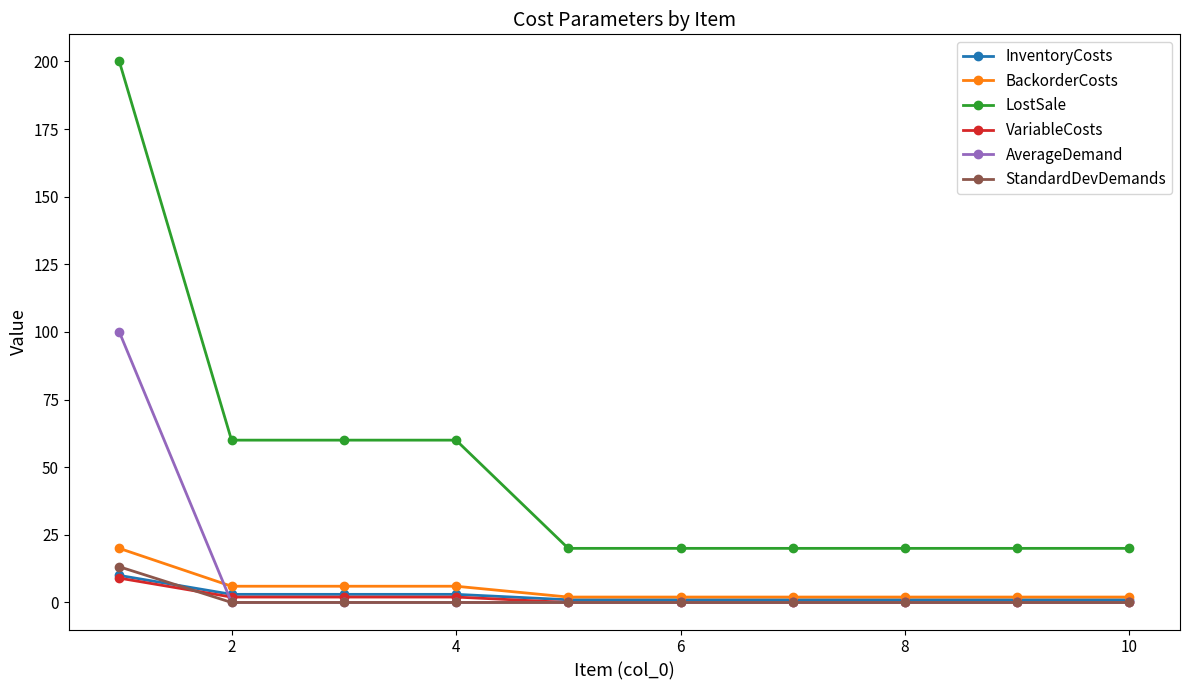

What is the average value of the BackorderCosts series?

5.0